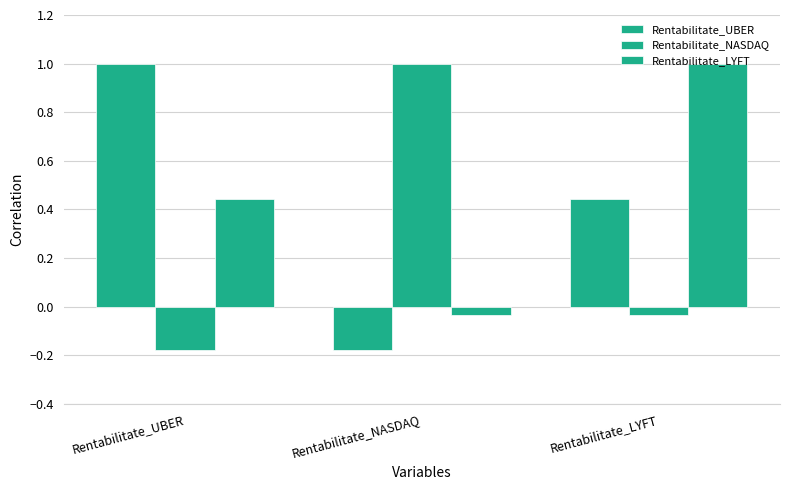

Which has a higher value, Rentabilitate_NASDAQ or Rentabilitate_UBER?

Rentabilitate_UBER